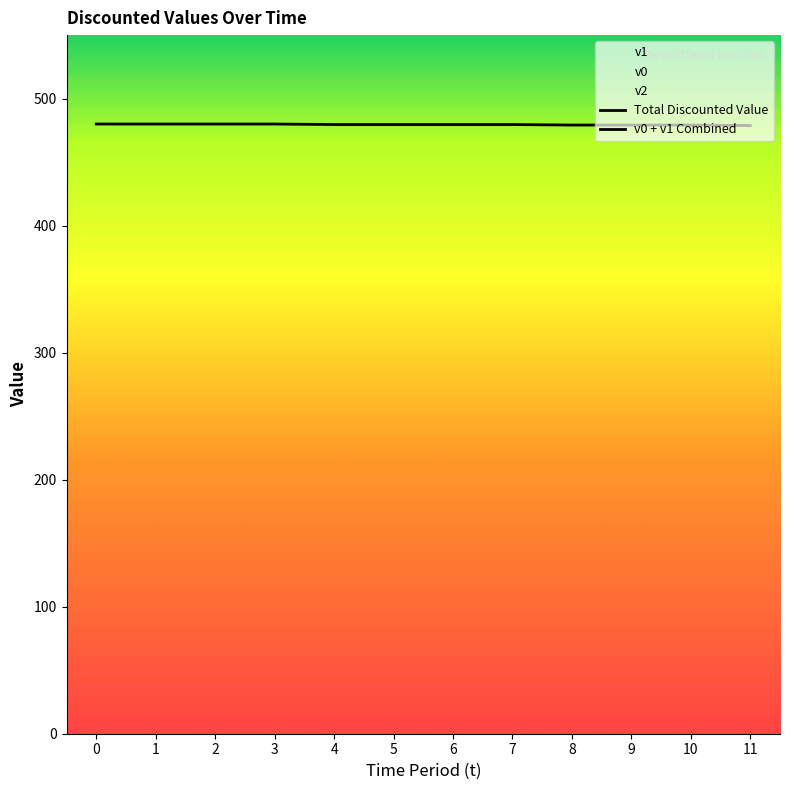

Count the number of data series in this chart.

3